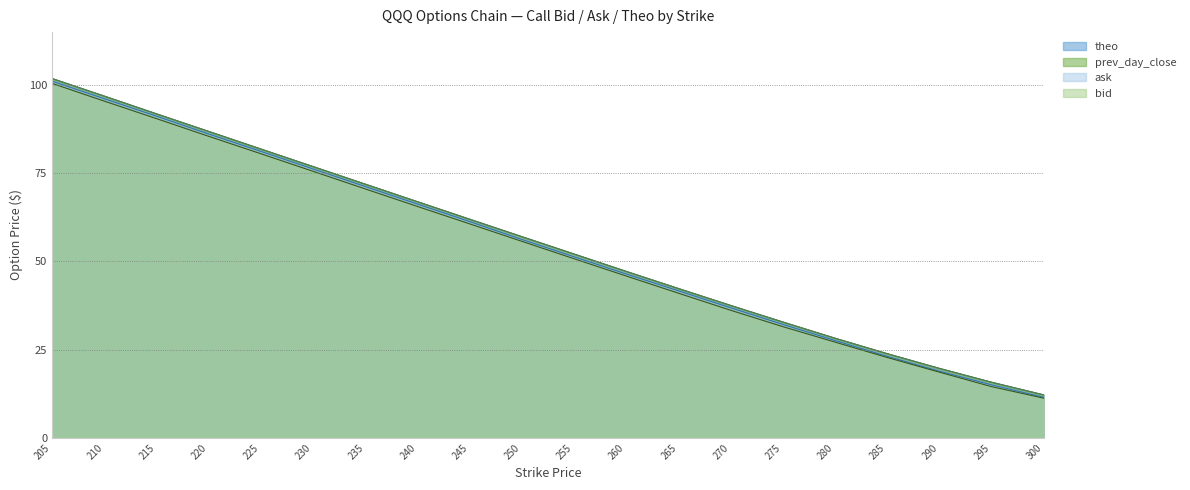

What is the spread (max minus min) of values at 300?

0.9